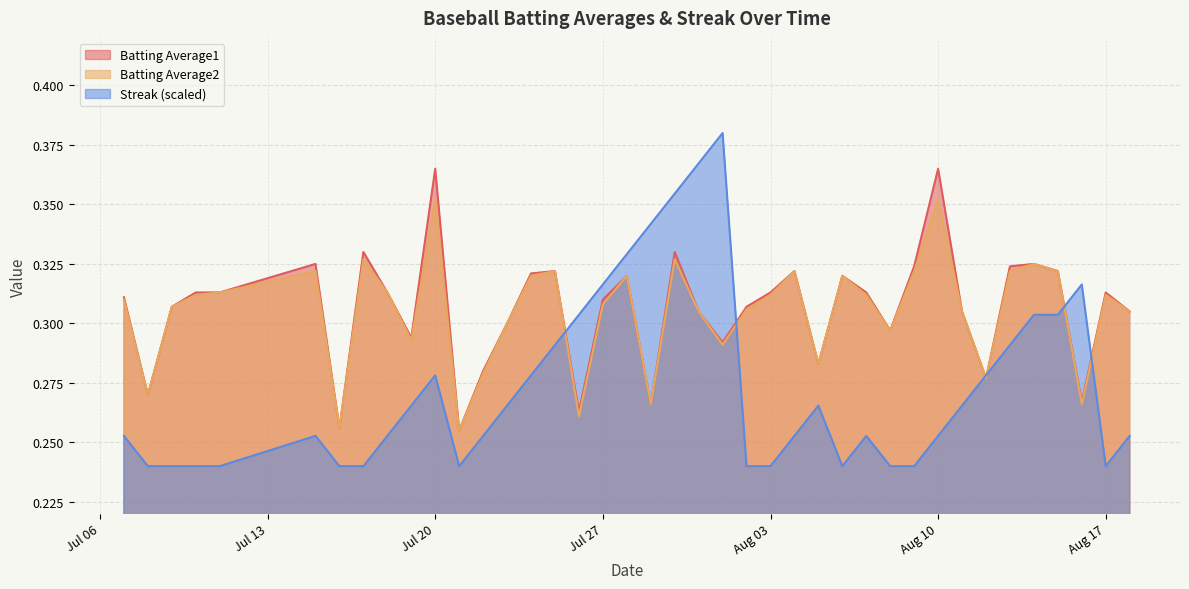

List the series in order of their peak value, lowest first.

Batting Average2, Batting Average1, Streak (scaled)